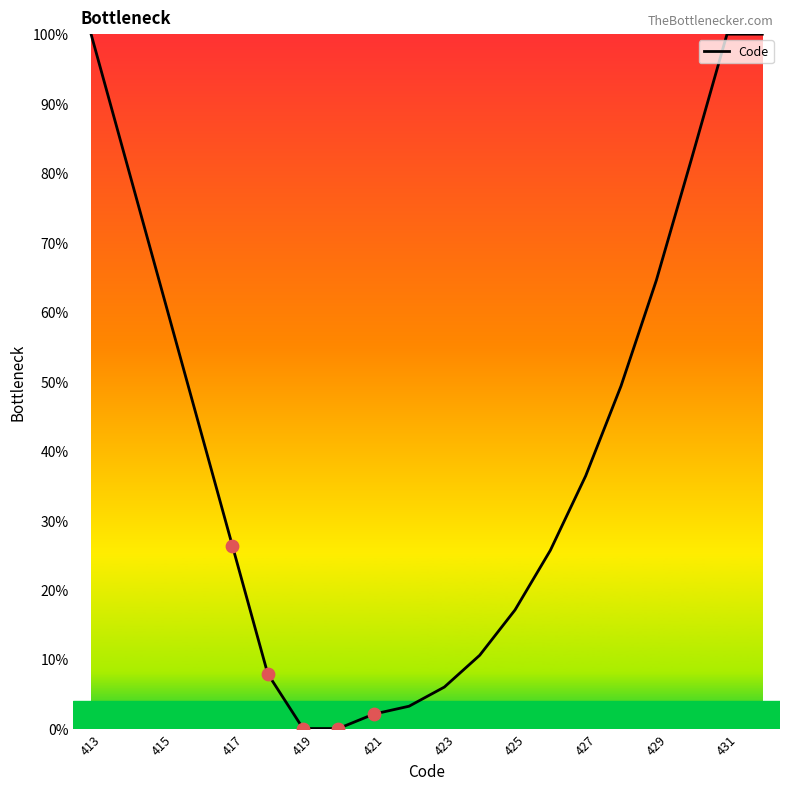

What is the difference between the maximum and minimum values?

100.0